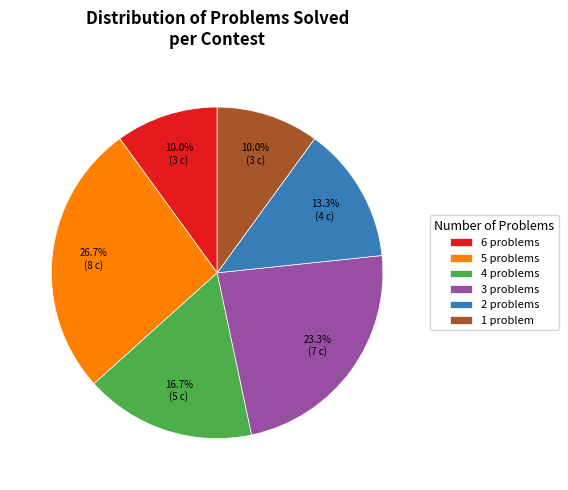

To the nearest percent, what is the average slice percentage?

17%